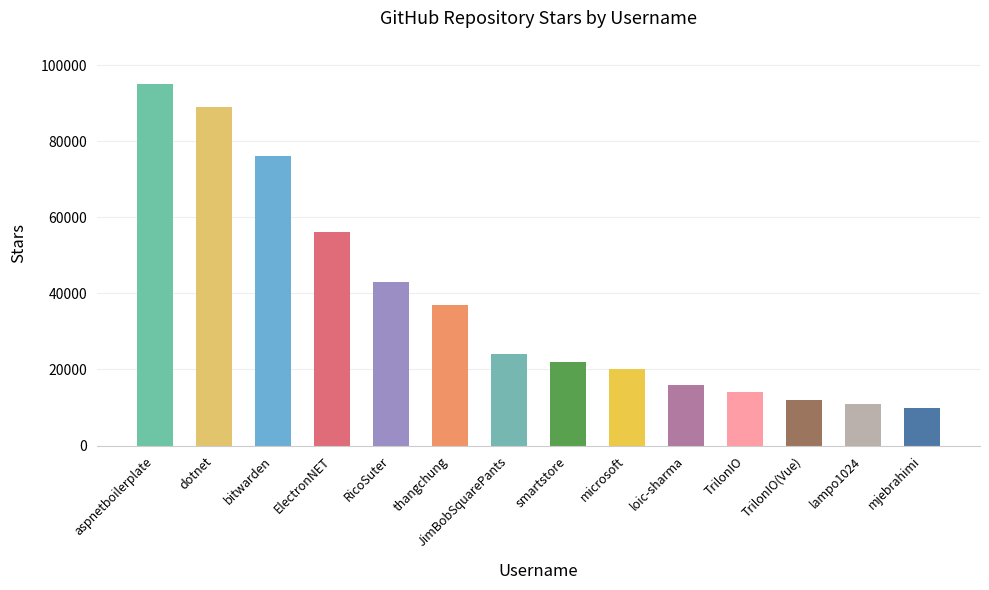

At which category does the chart reach its peak across all series?

aspnetboilerplate